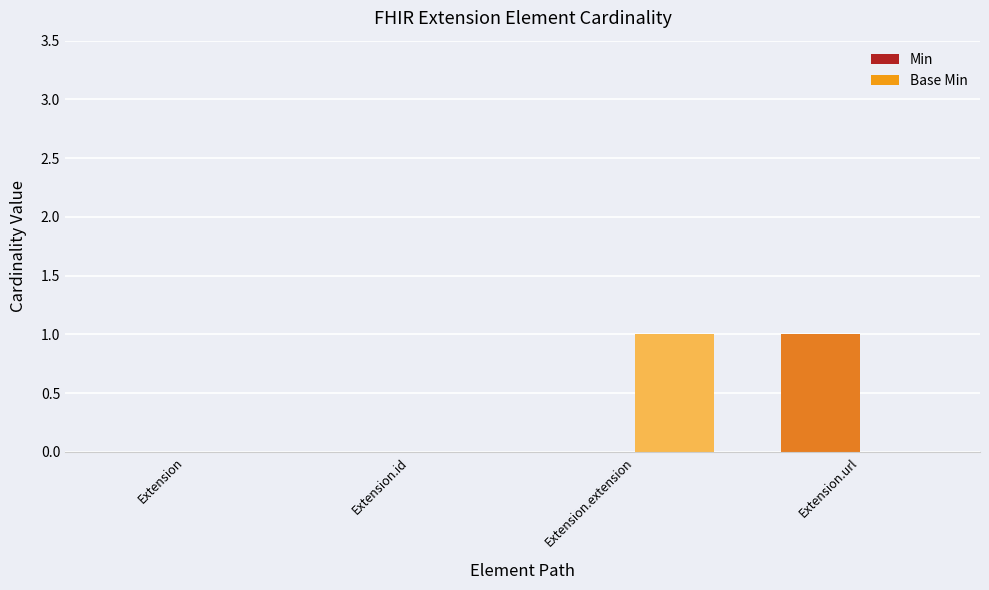

What is the sum of all Min values?

1